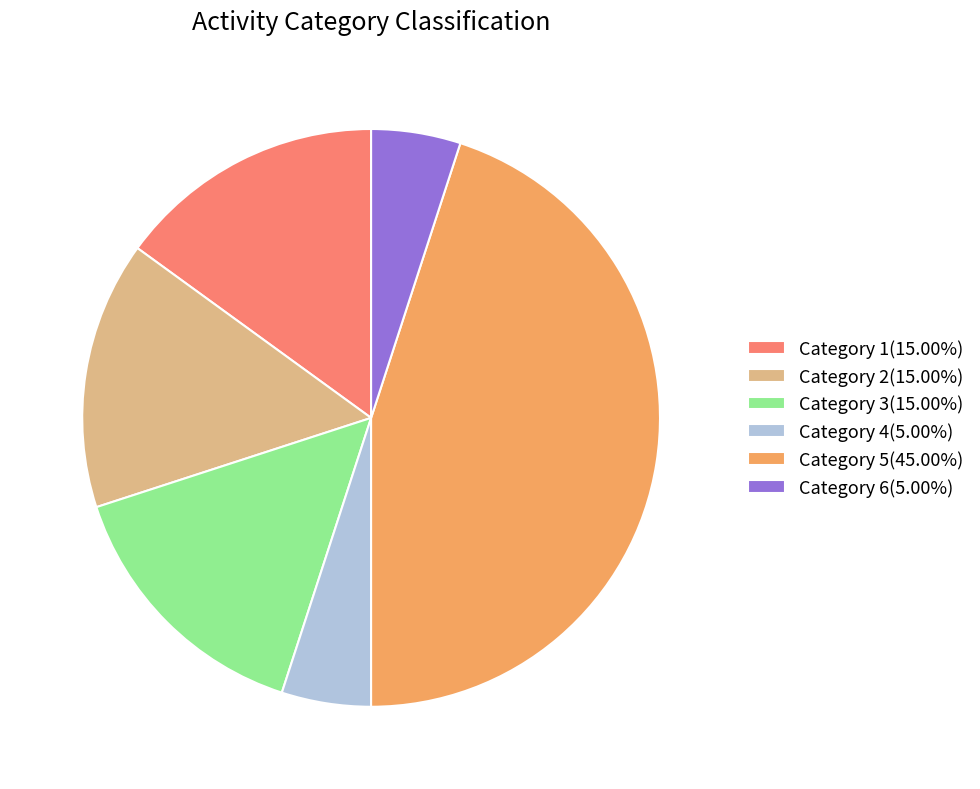

How many segments does this pie chart have?

6